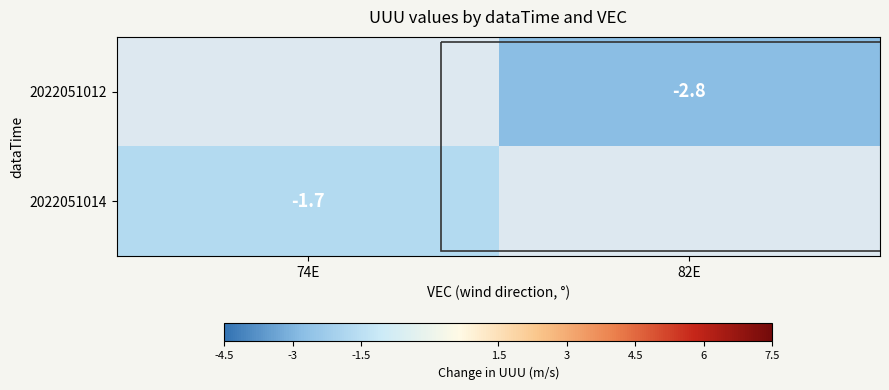

Is it true that 2022051014 equals -2.8 at 74E?

False